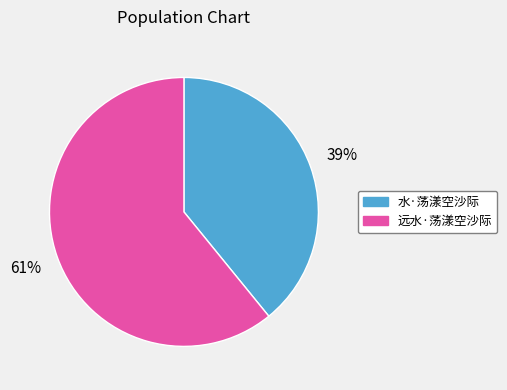

Do 水·荡漾空沙际 and 远水·荡漾空沙际 together represent more than half of the pie?

Yes